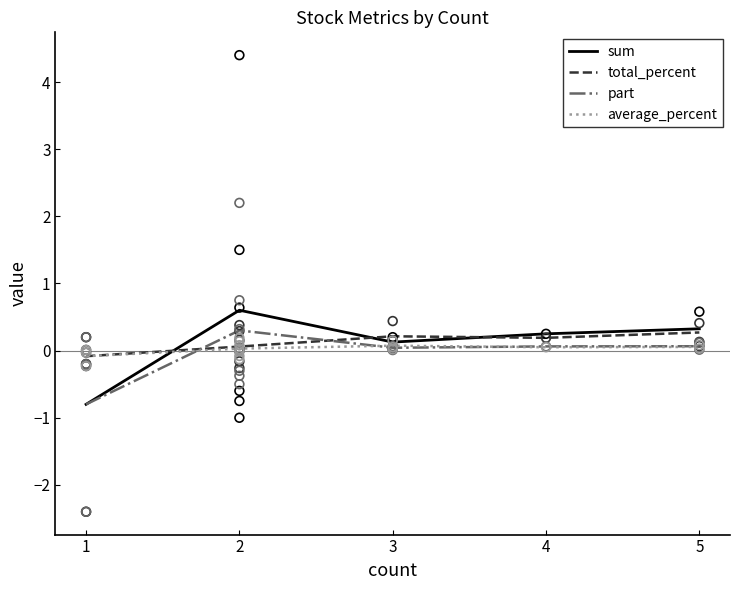

Which series has the largest Y range (max minus min)?

sum